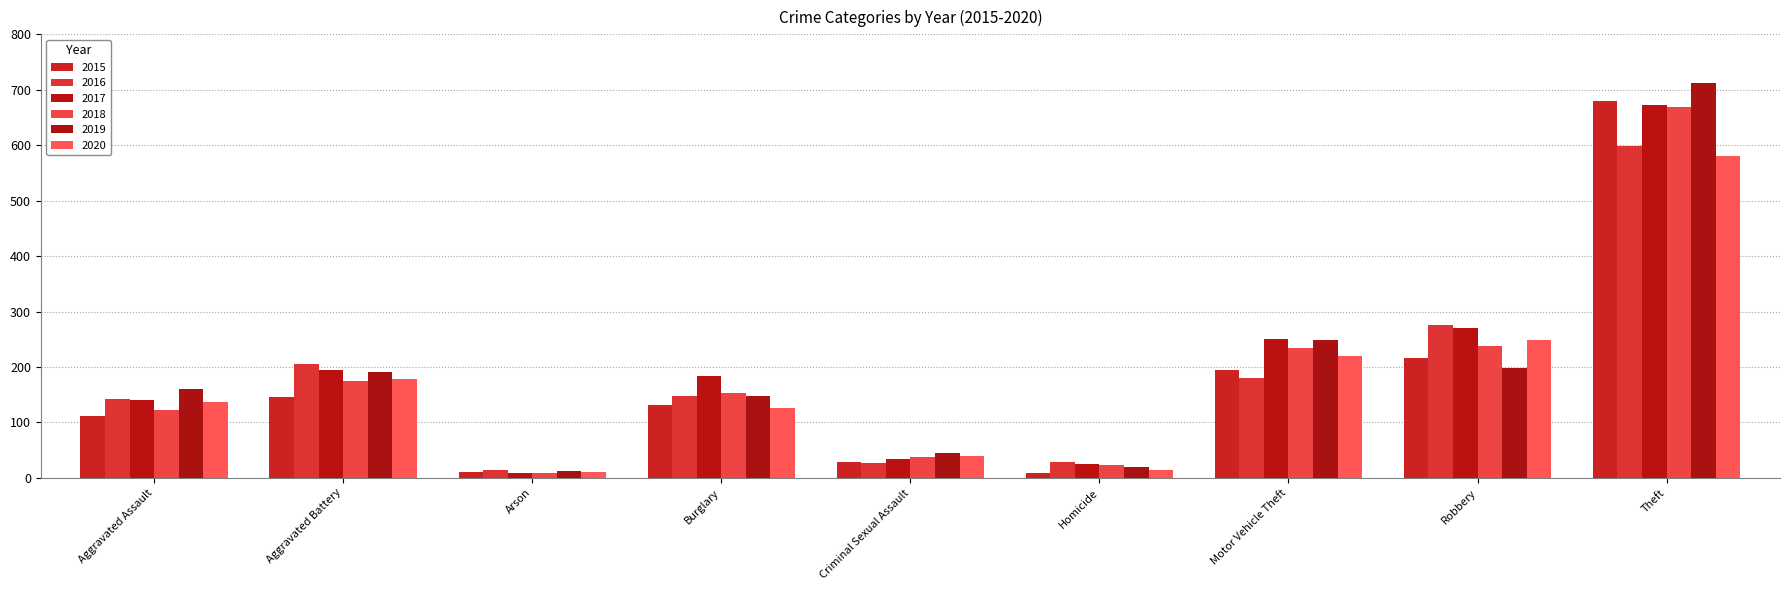

At which label does 2019 reach its minimum?

Arson